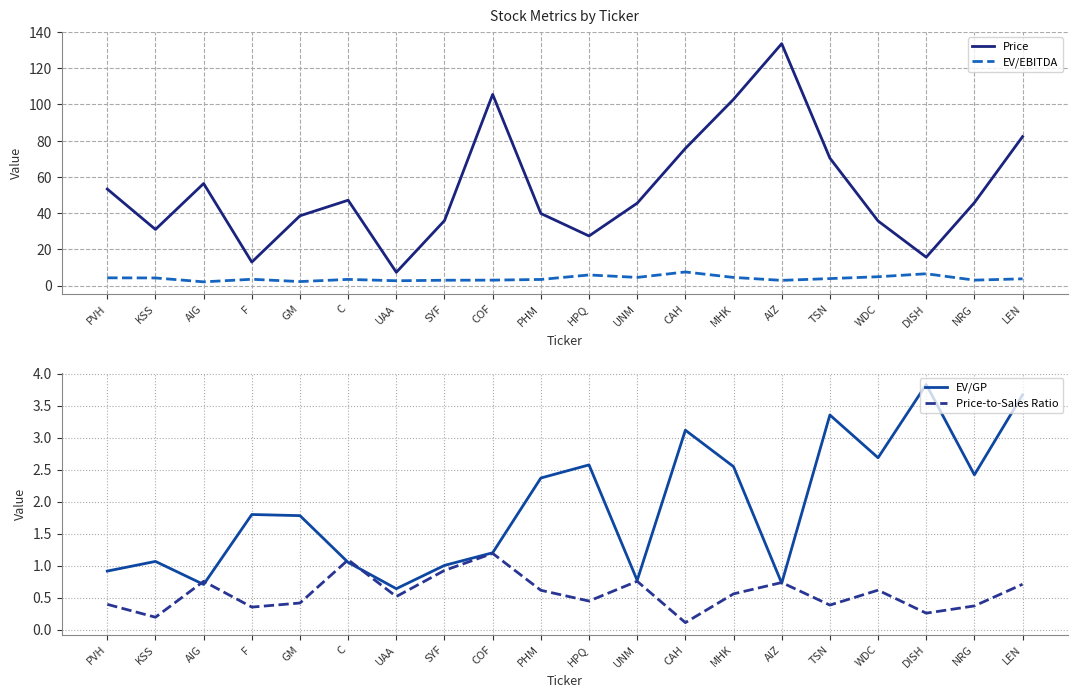

What is the sum of all Price values?

1062.7